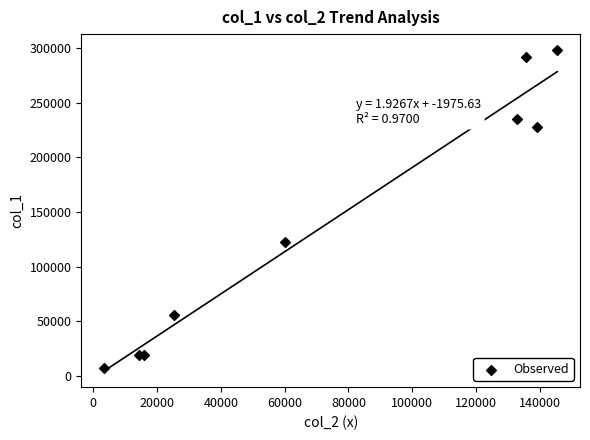

What Y value in the scatter plot is closest to 152500?

123000